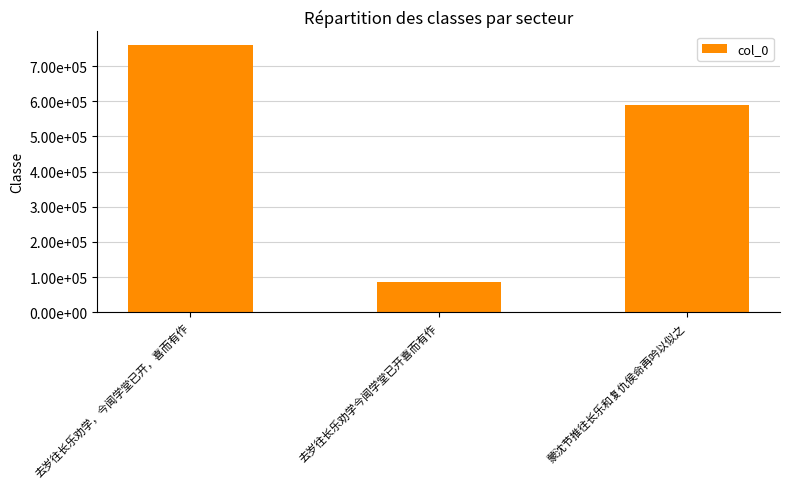

How many data points are less than 590727?

1